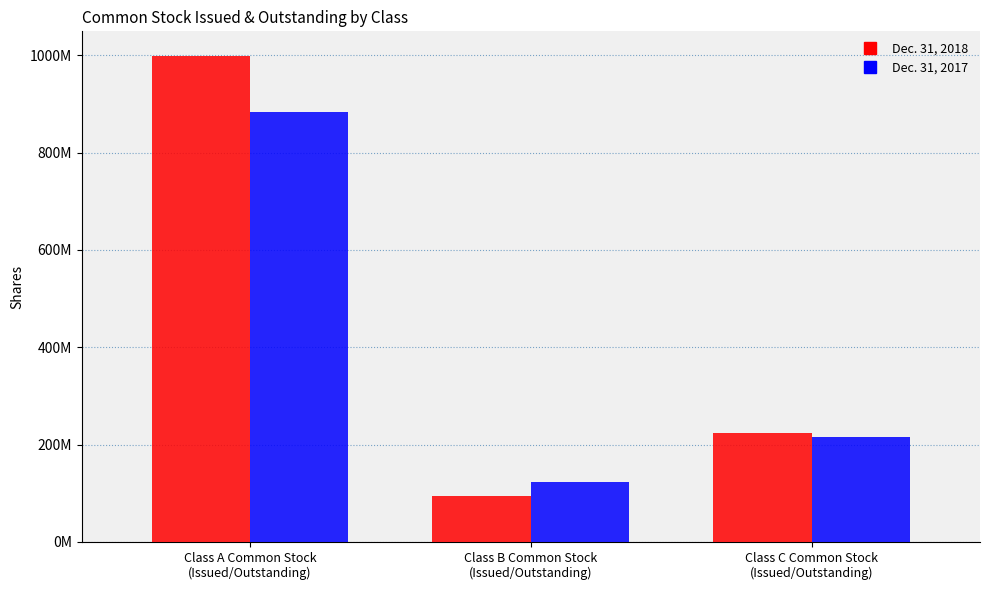

Between Class A Common Stock
(Issued/Outstanding) and Class B Common Stock
(Issued/Outstanding), which series saw the biggest shift?

Dec. 31, 2018